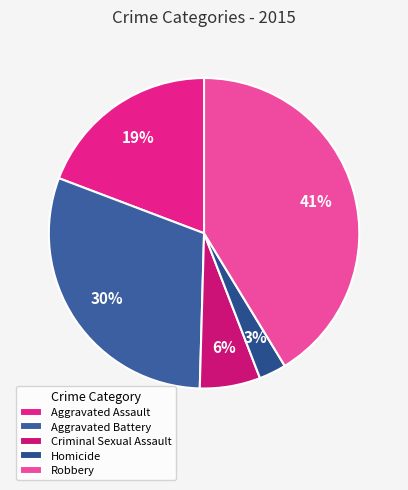

To the nearest percent, what is the combined percentage of Criminal Sexual Assault and Homicide?

9%